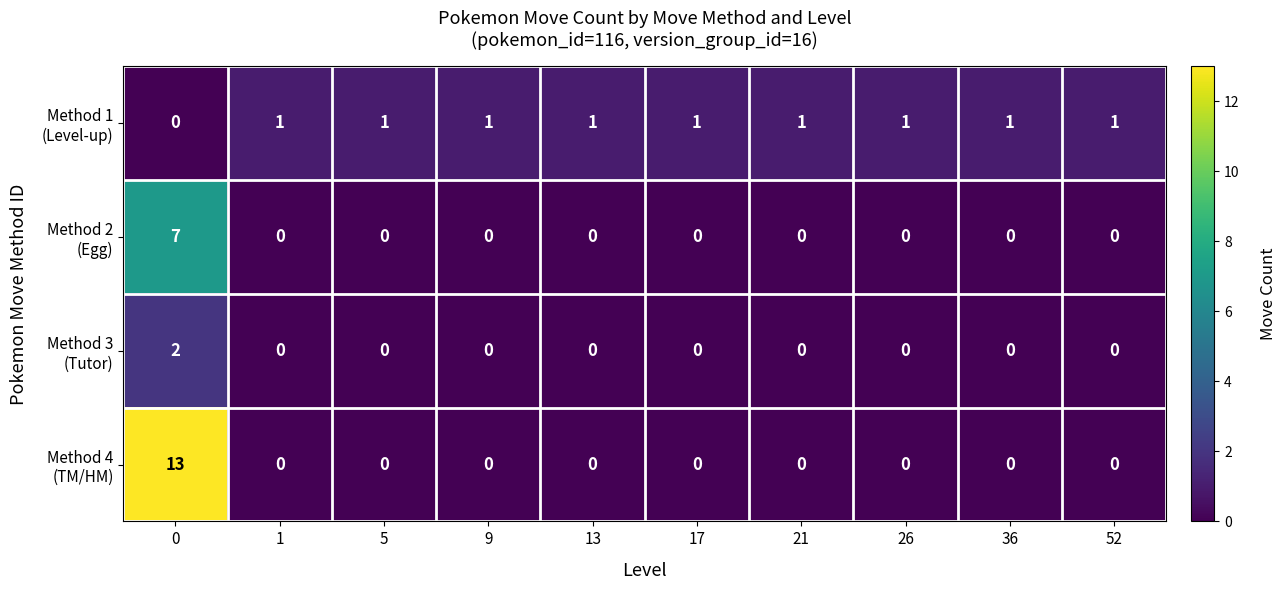

At how many categories does at least one series exceed 2?

1